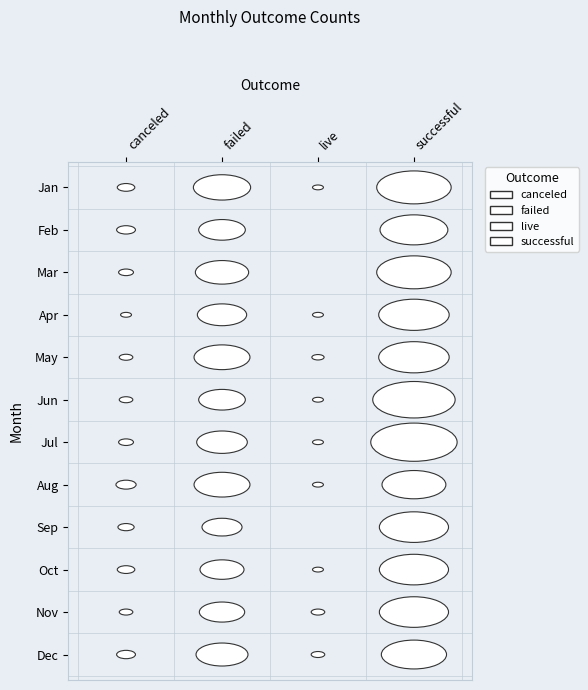

At how many categories does at least one series exceed 26?

12